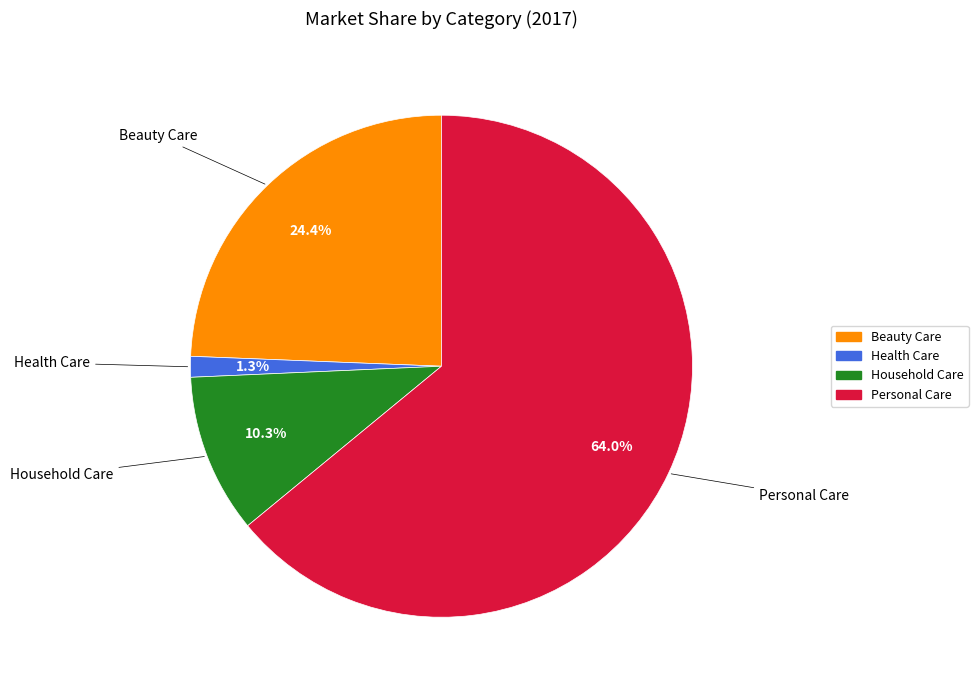

Which slice is the largest?

Personal Care